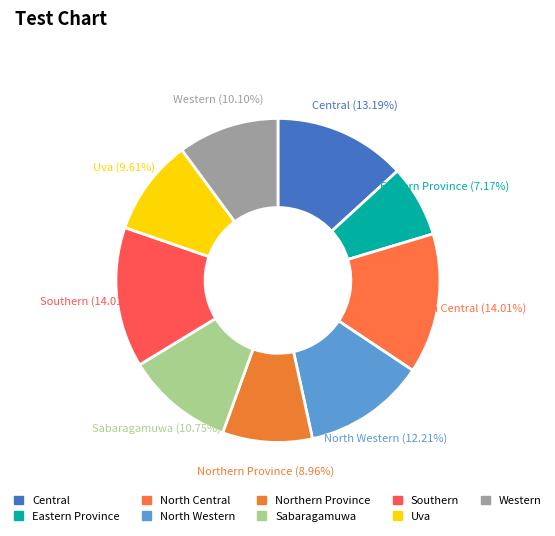

What is the ratio of the value at North Western to the value at Southern?

0.9